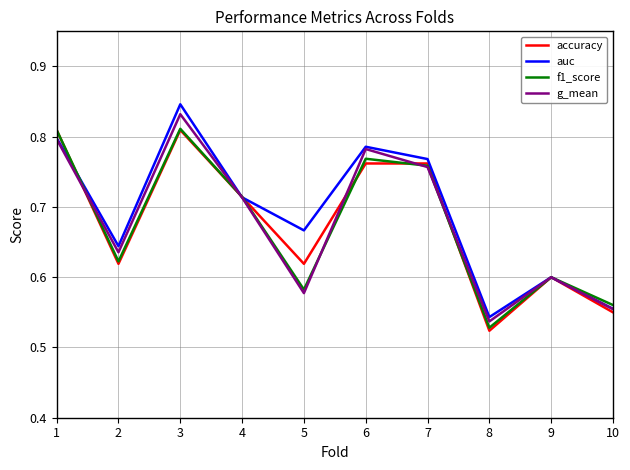

At which label is accuracy closest to 0?

8